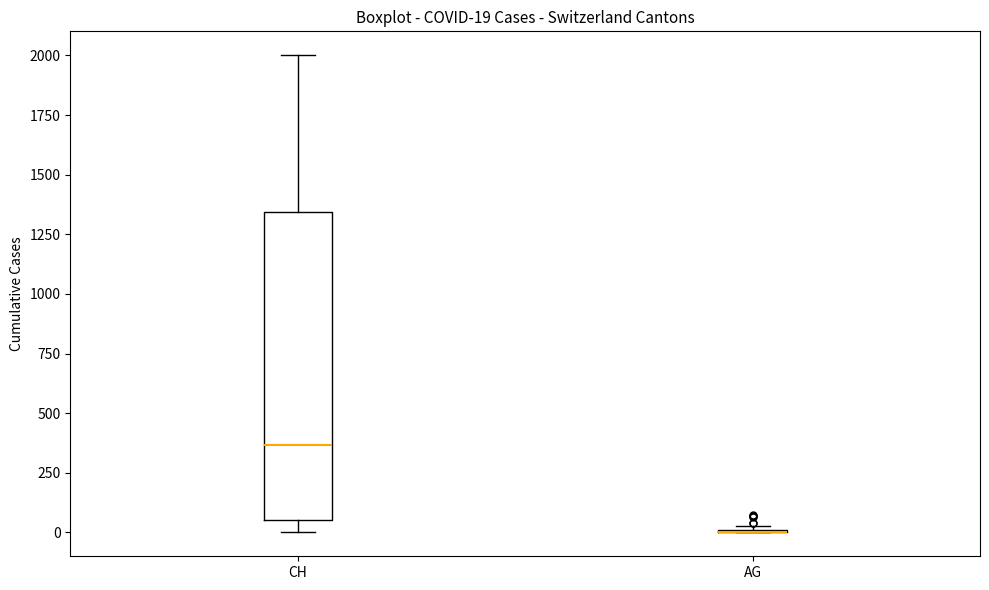

Which box is the tallest, from its lower edge to its upper edge?

CH